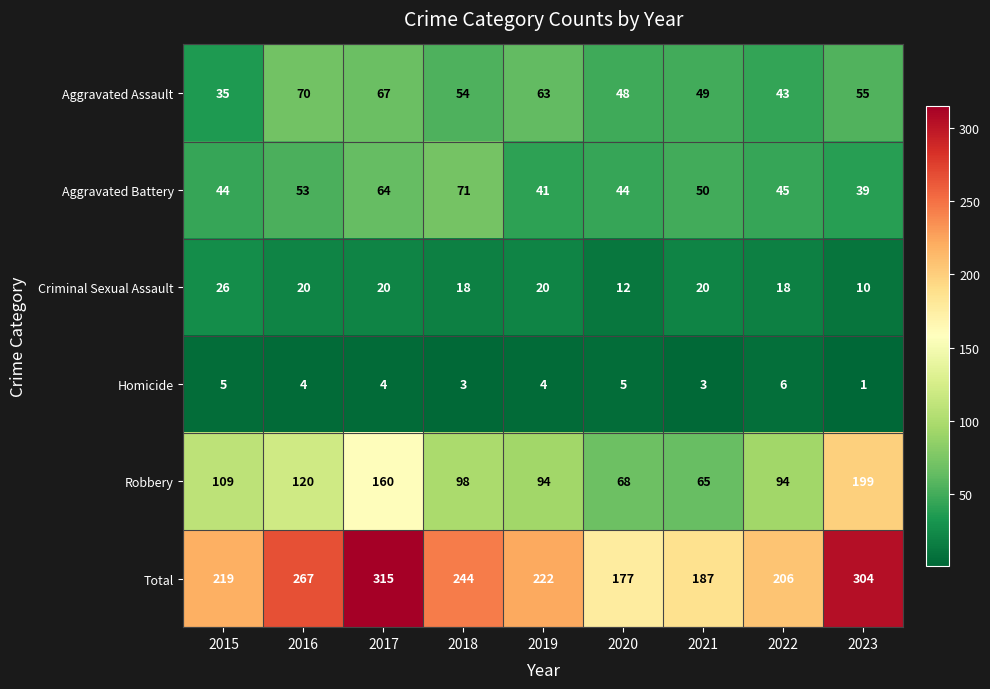

How many categories are shown in the chart?

9